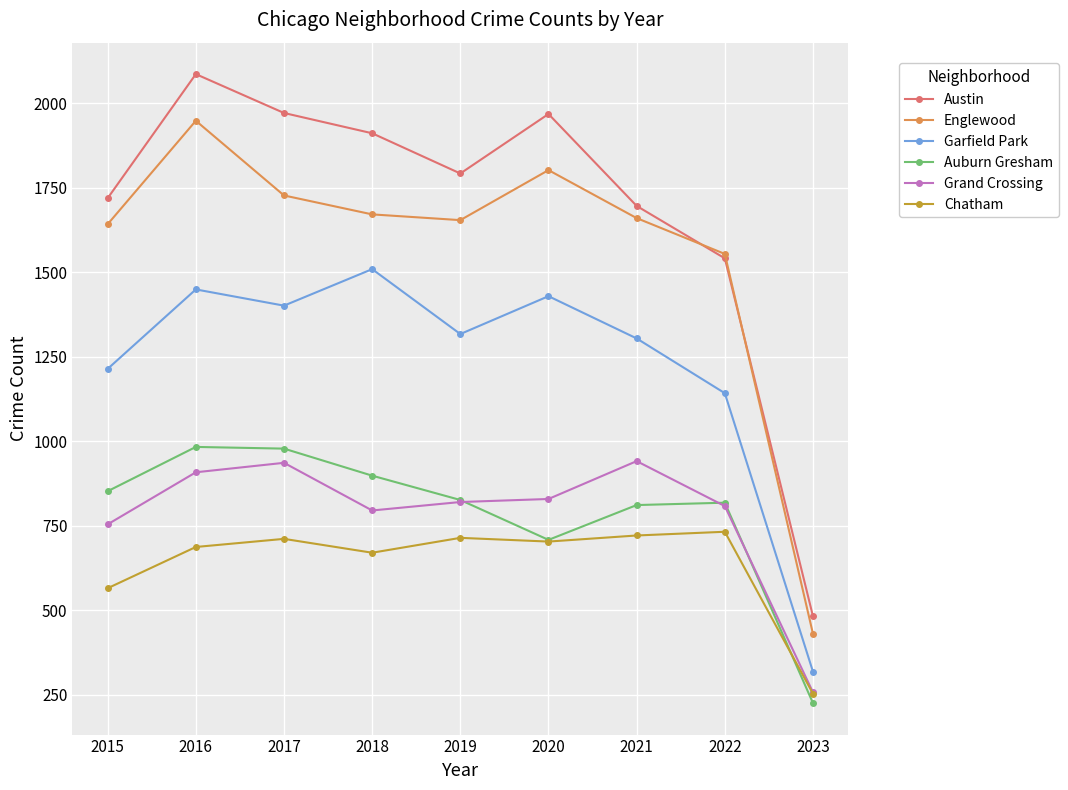

What is the smallest value displayed?

225